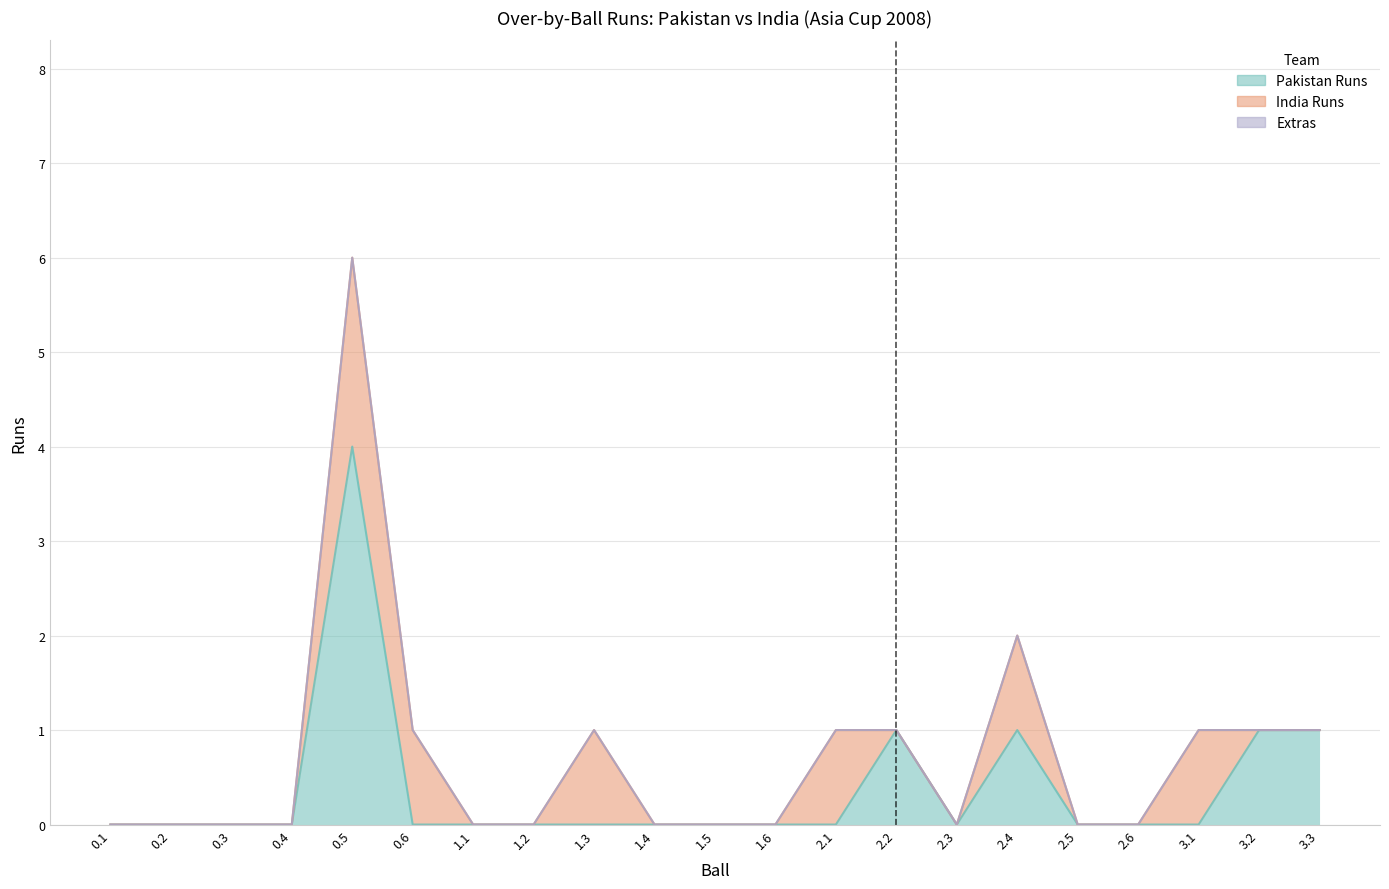

What position from the right is 2.1?

9